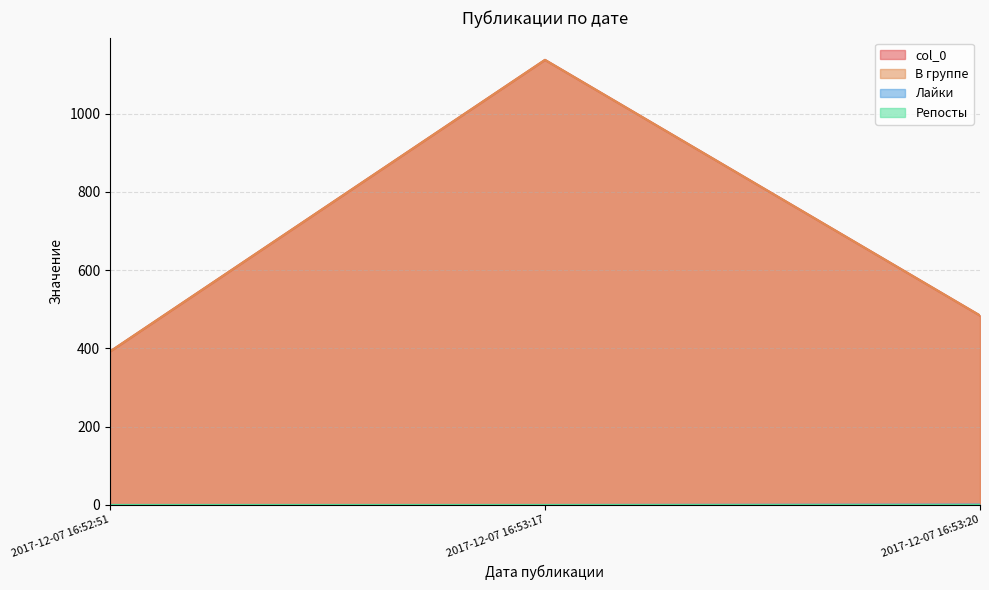

What is the minimum value for col_0?

392